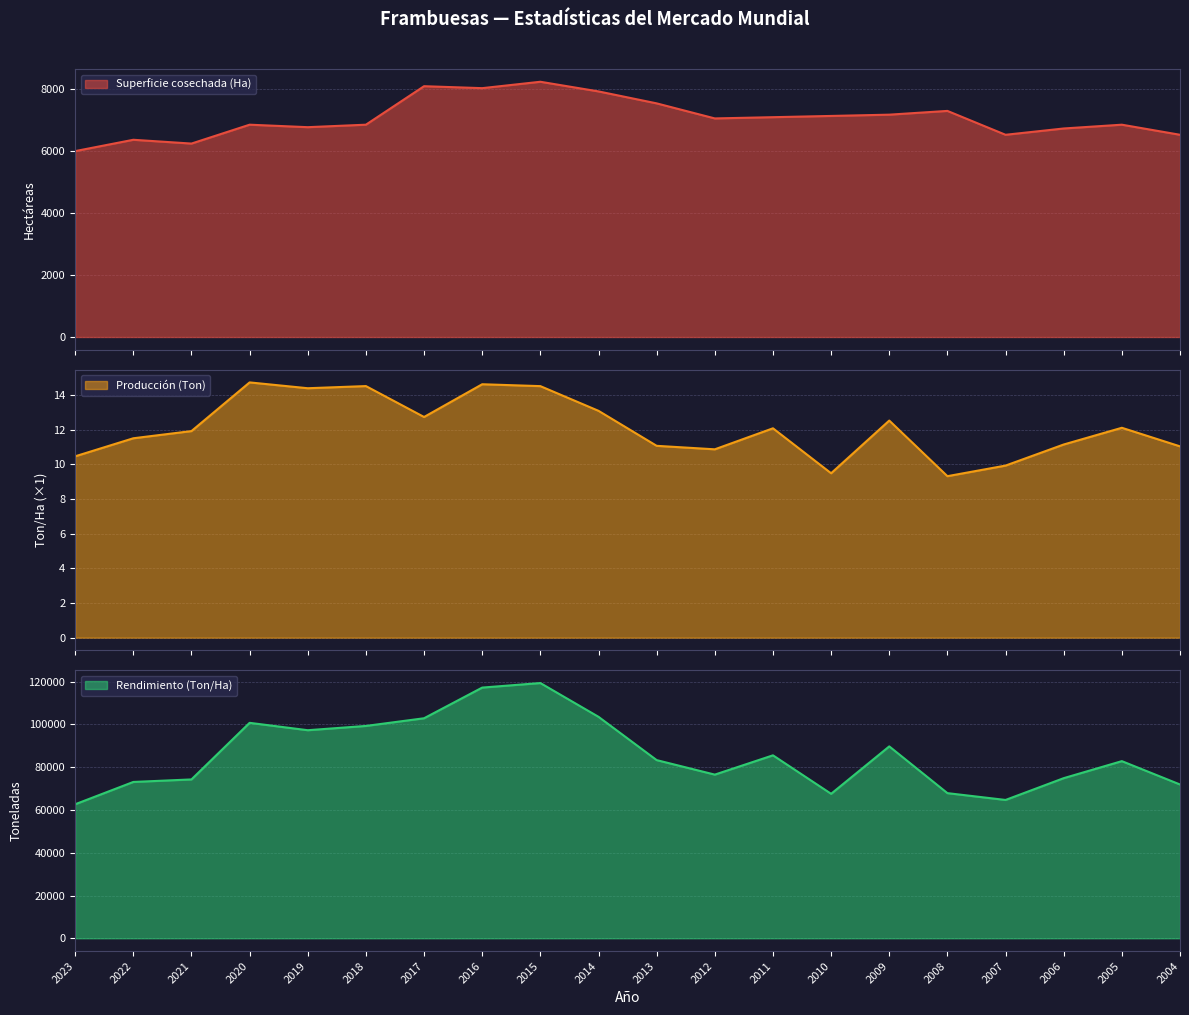

Which label corresponds to the largest value in the chart?

2015